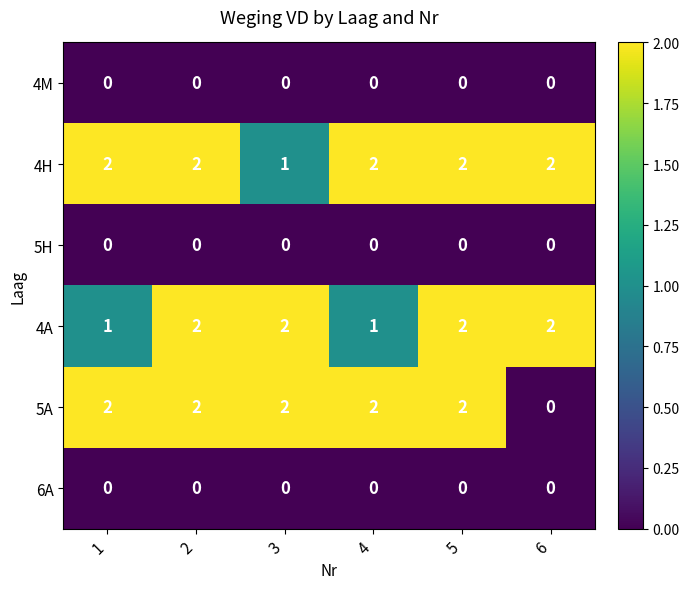

True or false: 4H has a value of 1 at 2.

False